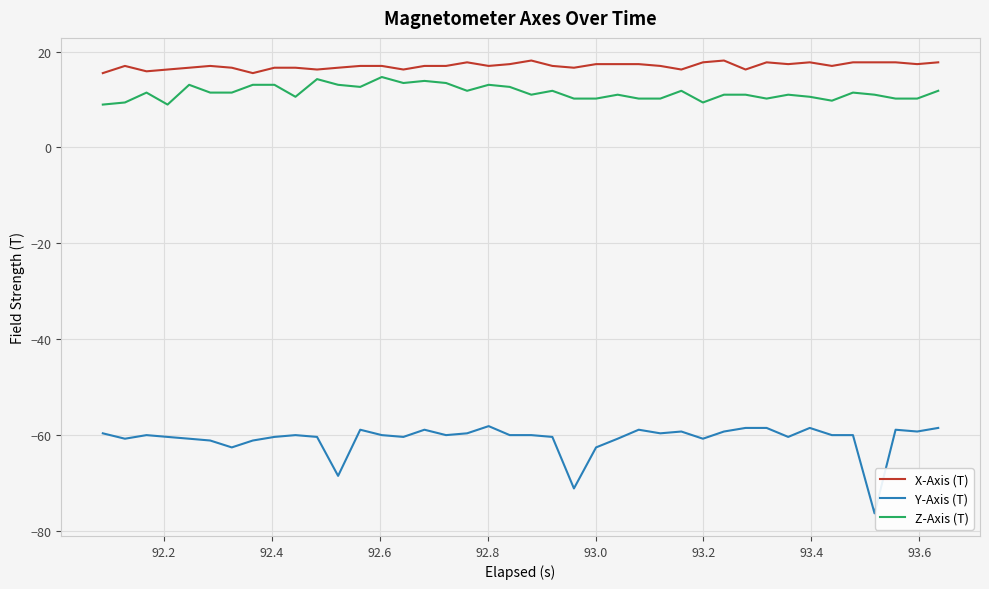

How many distinct data groups are displayed?

3